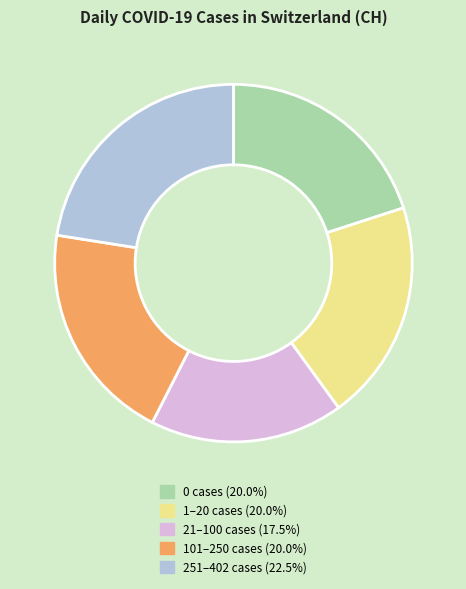

Does any single category account for the majority?

No